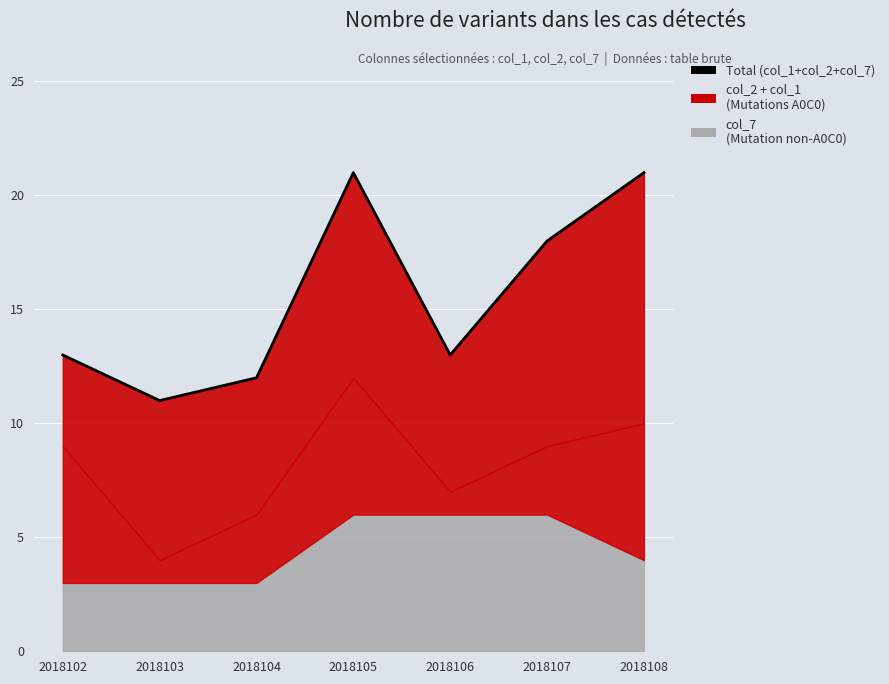

The chart shows a value of 21 at 2018105. True or false?

True